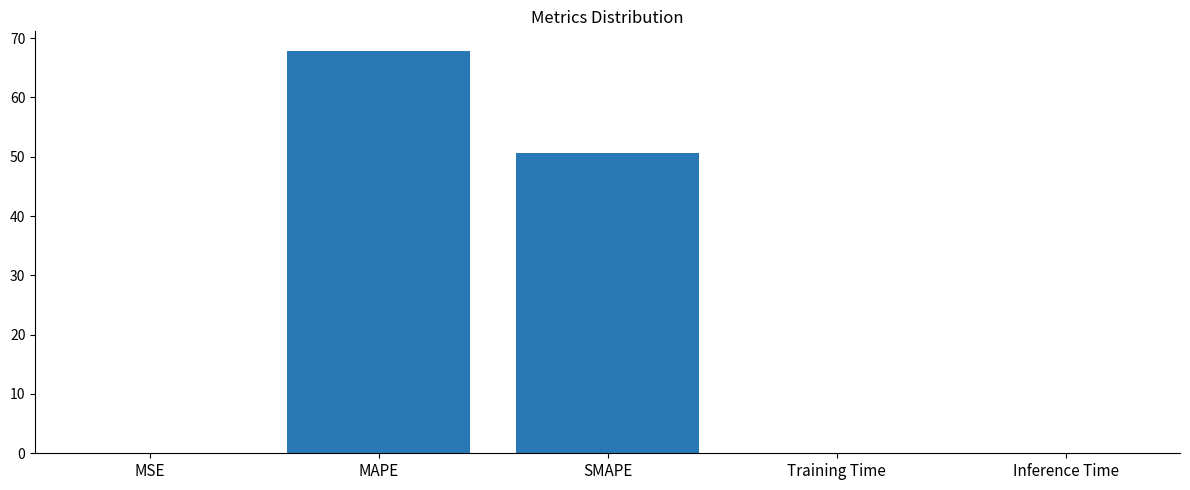

Read the value at SMAPE.

50.6